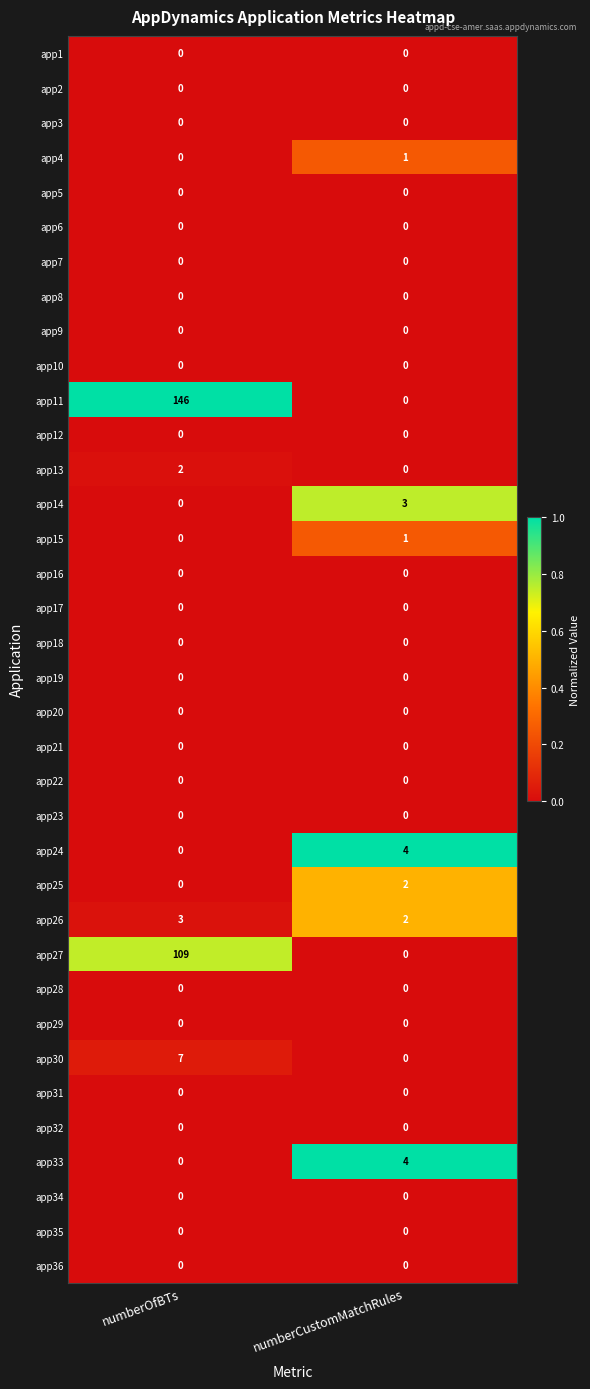

What is the greatest value displayed?

146